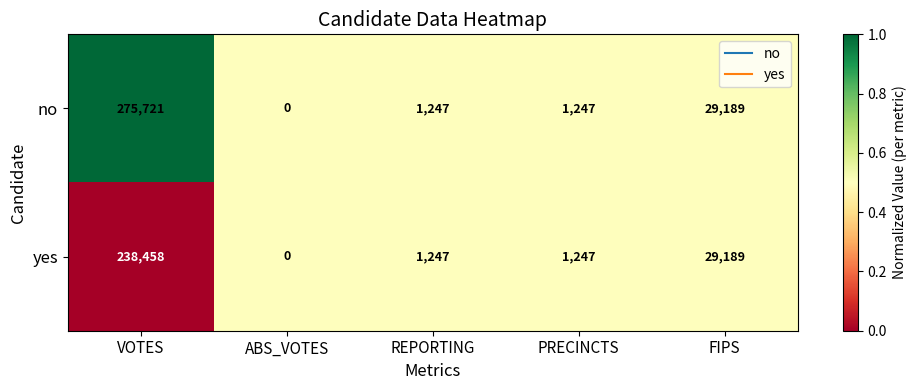

Reading left to right, what are all the values shown in this chart?

no: VOTES=275721	ABS_VOTES=0	REPORTING=1247	PRECINCTS=1247	FIPS=29189
yes: VOTES=238458	ABS_VOTES=0	REPORTING=1247	PRECINCTS=1247	FIPS=29189